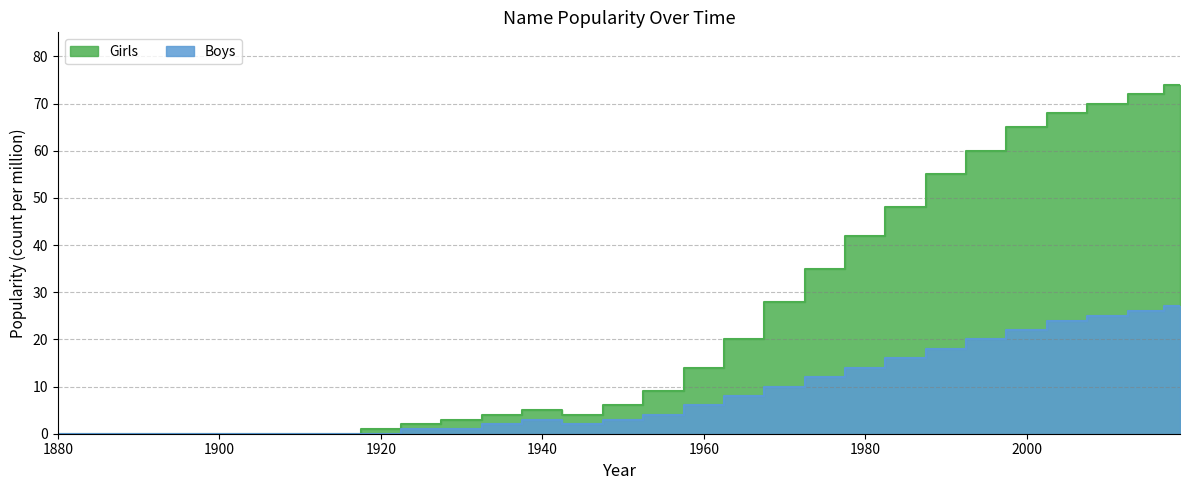

How many values in the Boys series are below 3?

13